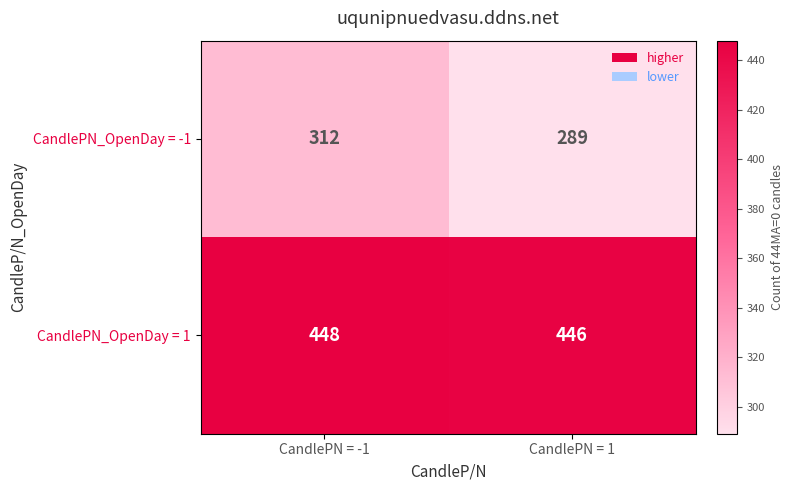

The CandlePN_OpenDay = 1 series shows 804 at CandlePN = -1. True or false?

False